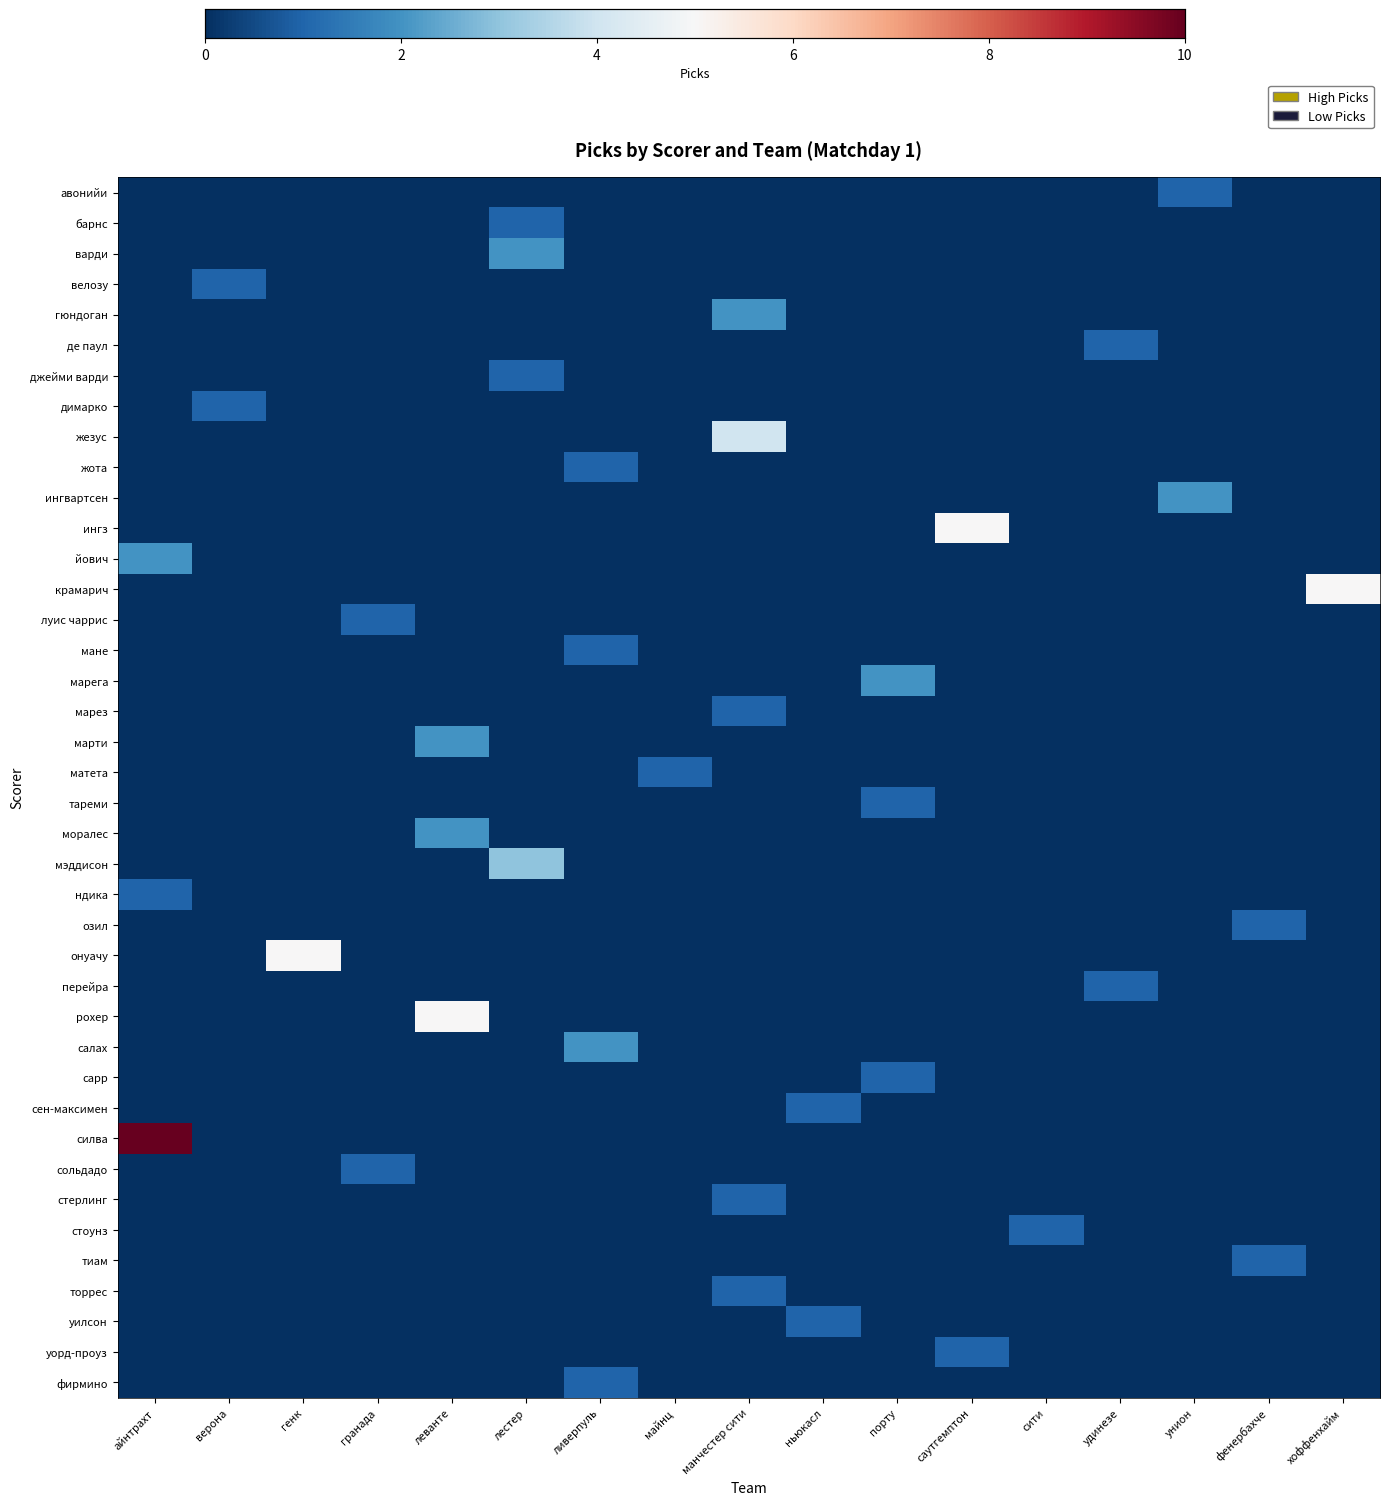

How many categories are shown in the chart?

17